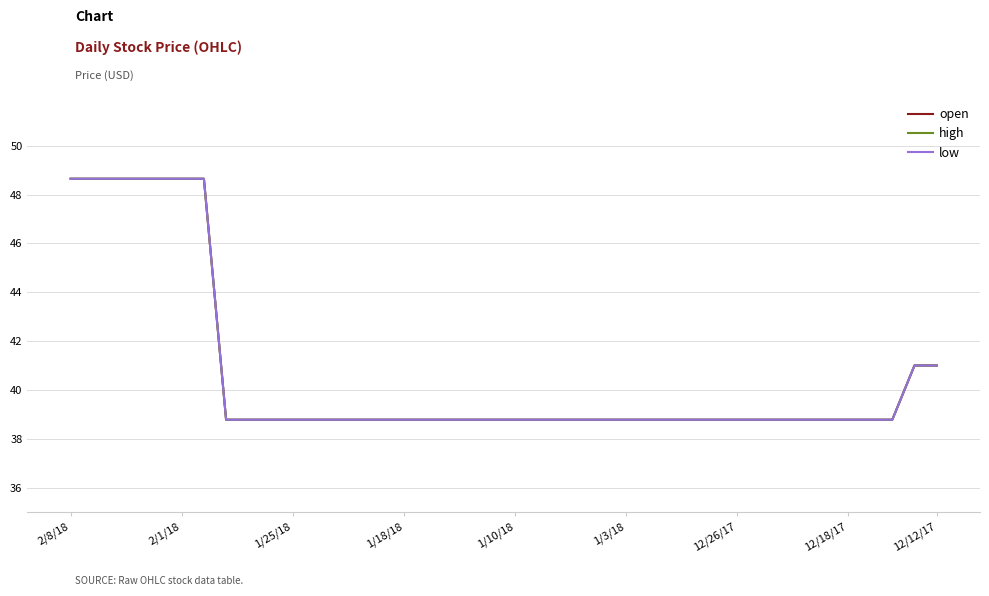

Is this an area chart (filled region under the line)?

No